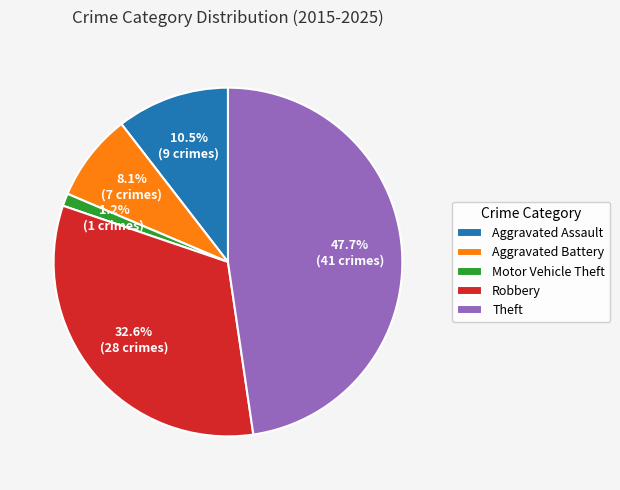

What portion of the pie excludes Aggravated Battery?

91.9%